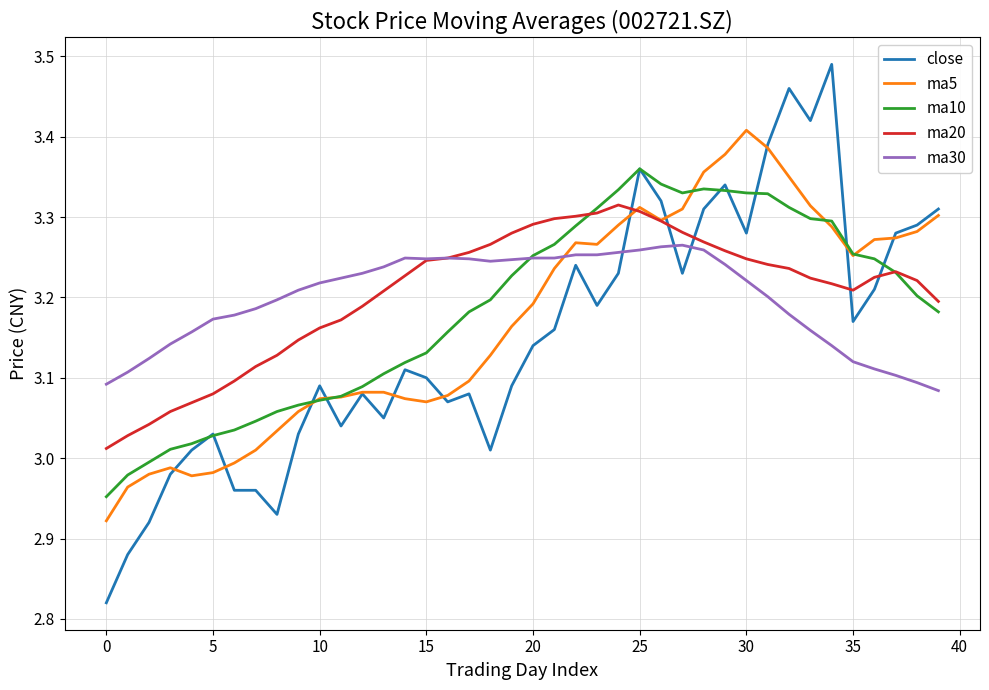

How many times do ma20 and close cross each other?

5